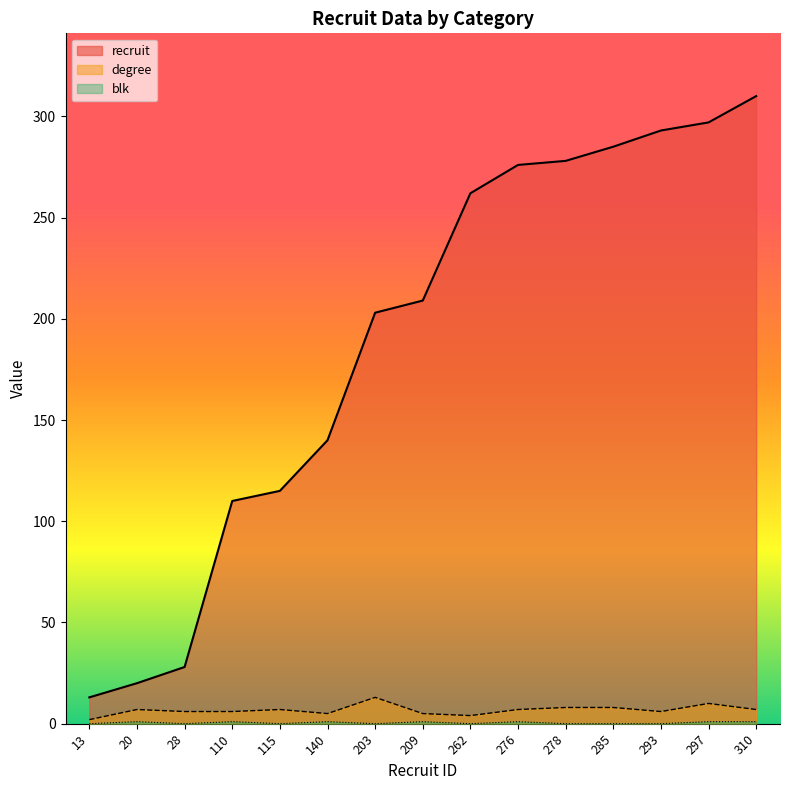

Where does the degree series first go above 7?

203